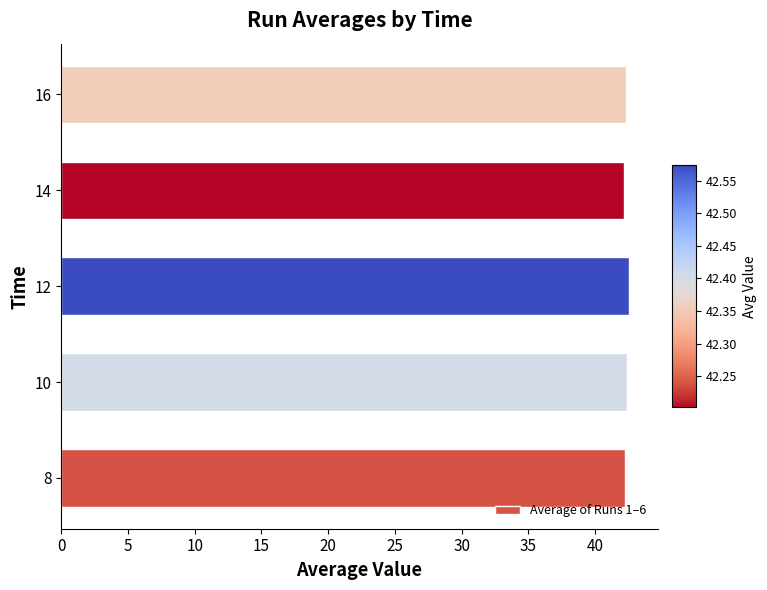

What is the smallest value displayed?

42.2